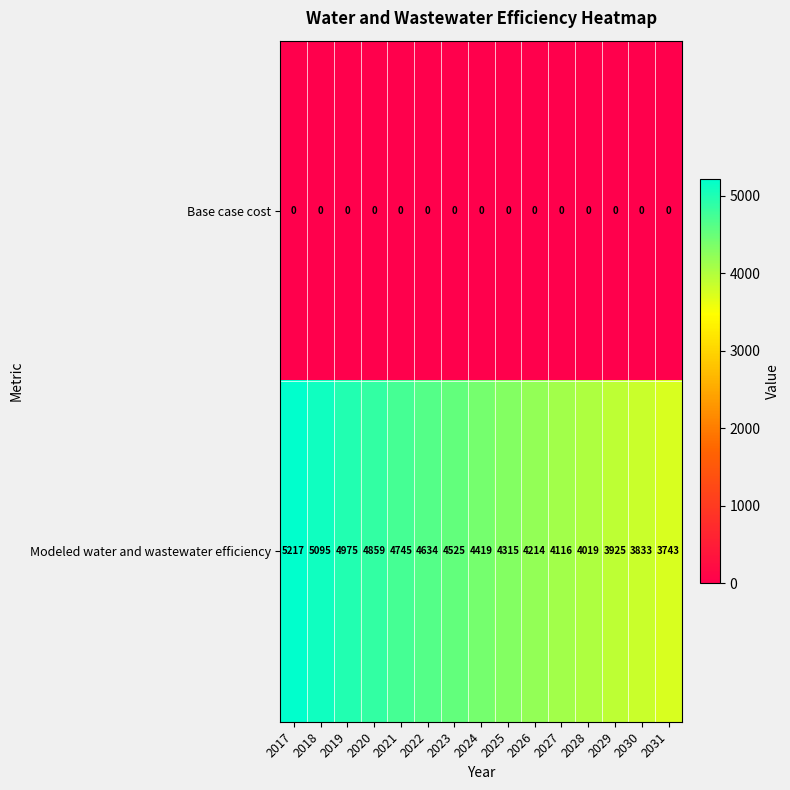

Reading left to right, list all the values displayed in this chart.

Base case cost: 0	0	0	0	0	0	0	0	0	0	0	0	0	0	0
Modeled water and wastewater efficiency: 5217	5095	4975	4859	4745	4634	4525	4419	4315	4214	4116	4019	3925	3833	3743